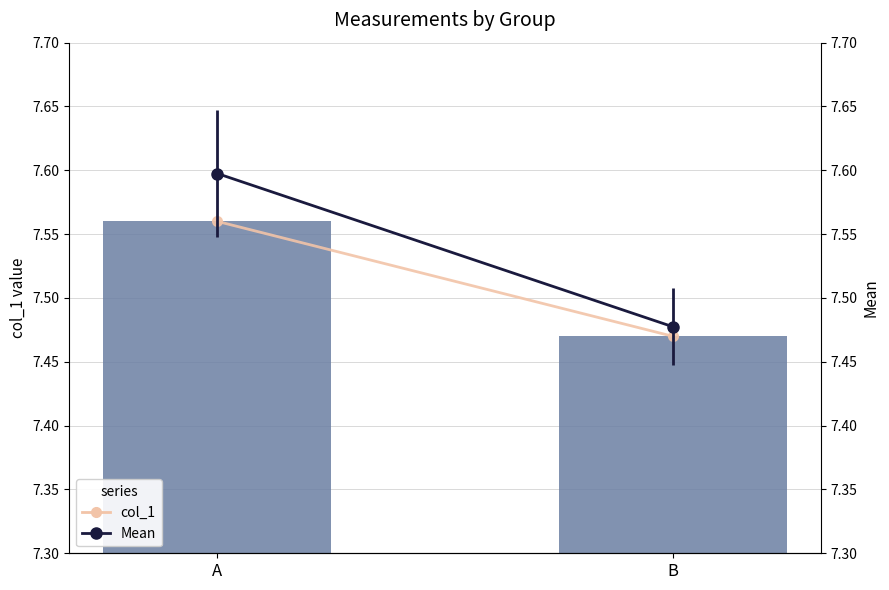

What is the smallest value displayed?

7.5